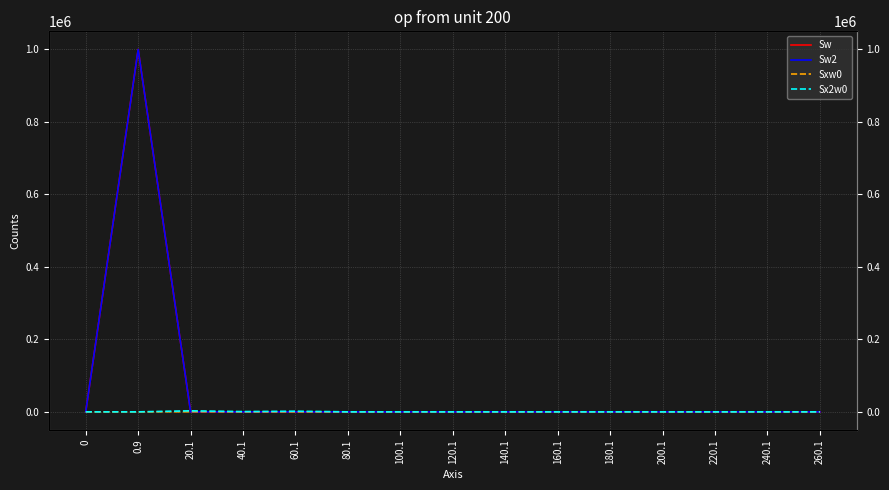

True or false: Sx2w0 and Sw cross at least once.

True